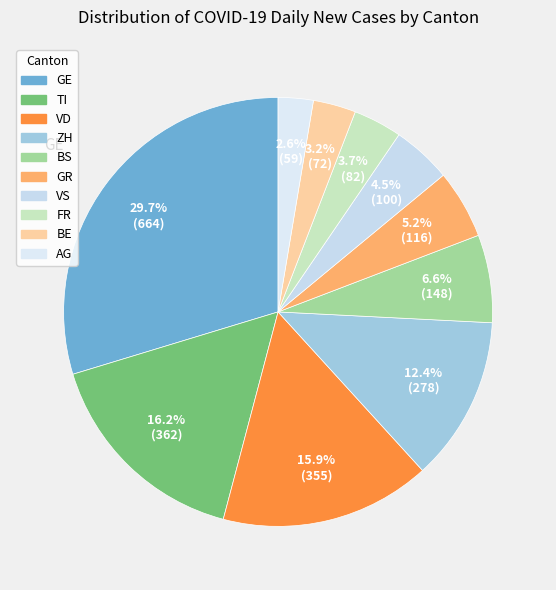

Count the number of slices in the pie.

10